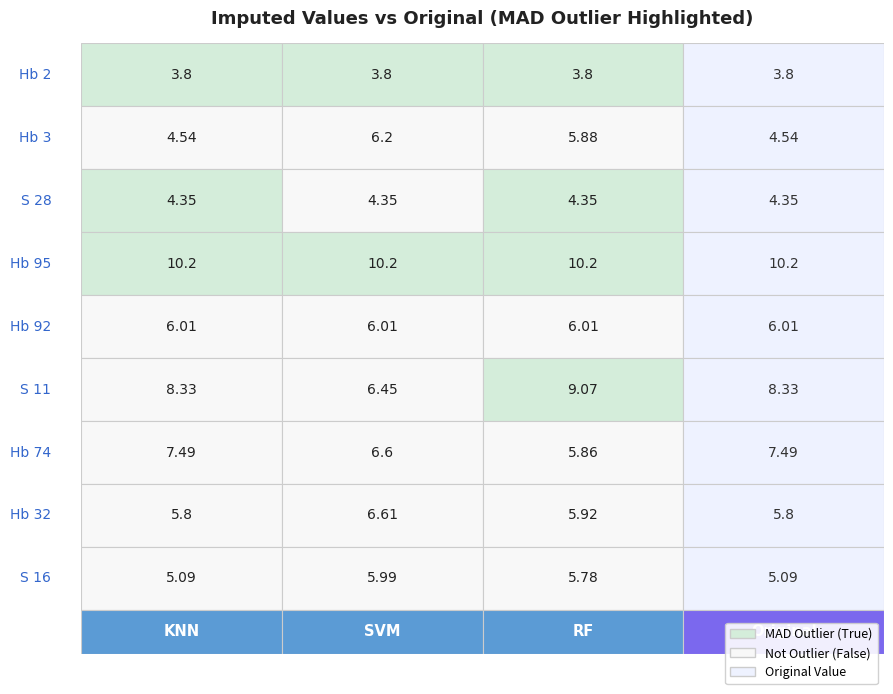

Rank the categories by Hb 3 value from lowest to highest.

0, 2, 1